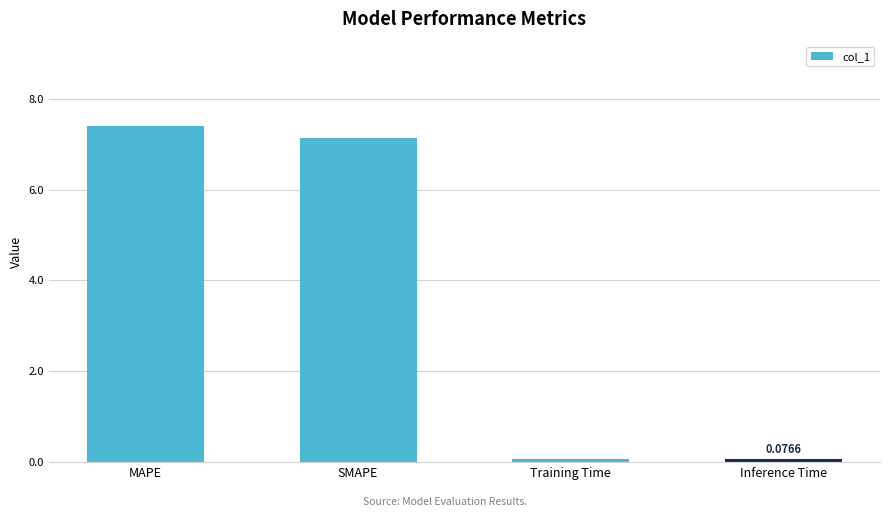

What is the sum of all values?

14.7